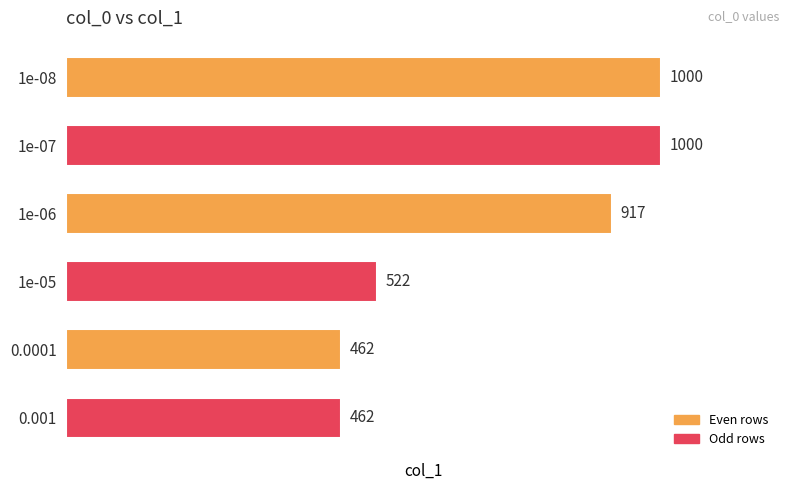

Reading top to bottom, transcribe all the data shown in this chart.

1000	1000	917	522	462	462